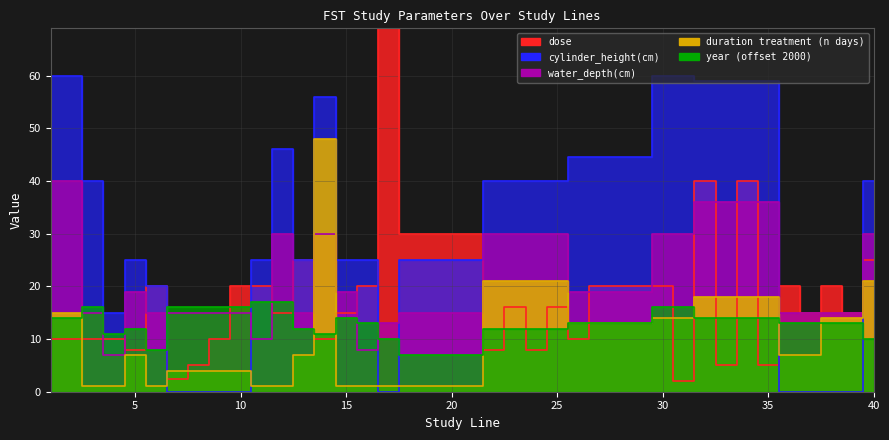

What is the sum of all cylinder_height(cm) values?

1256.0